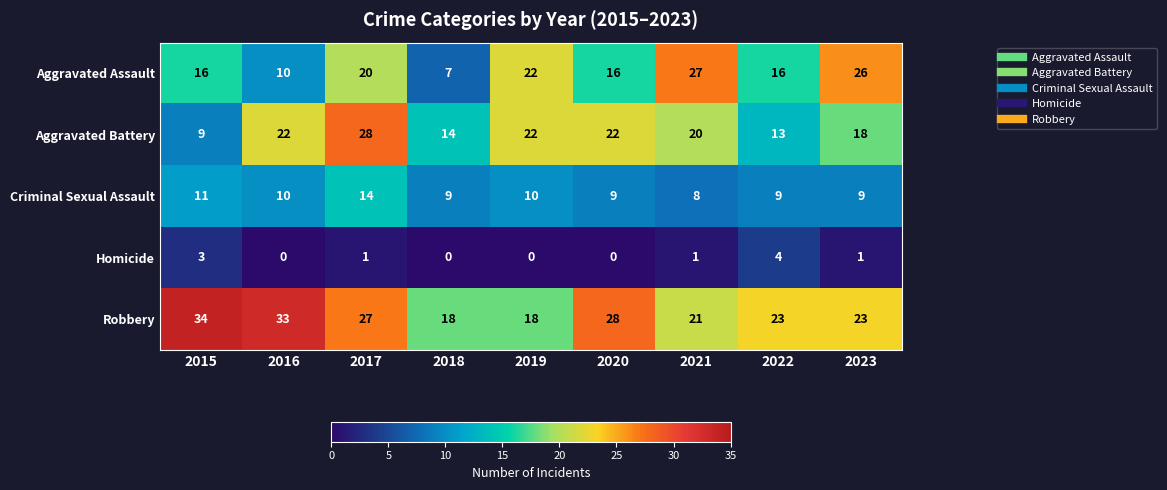

Rank the series by their maximum value, from lowest to highest.

Homicide, Criminal Sexual Assault, Aggravated Assault, Aggravated Battery, Robbery